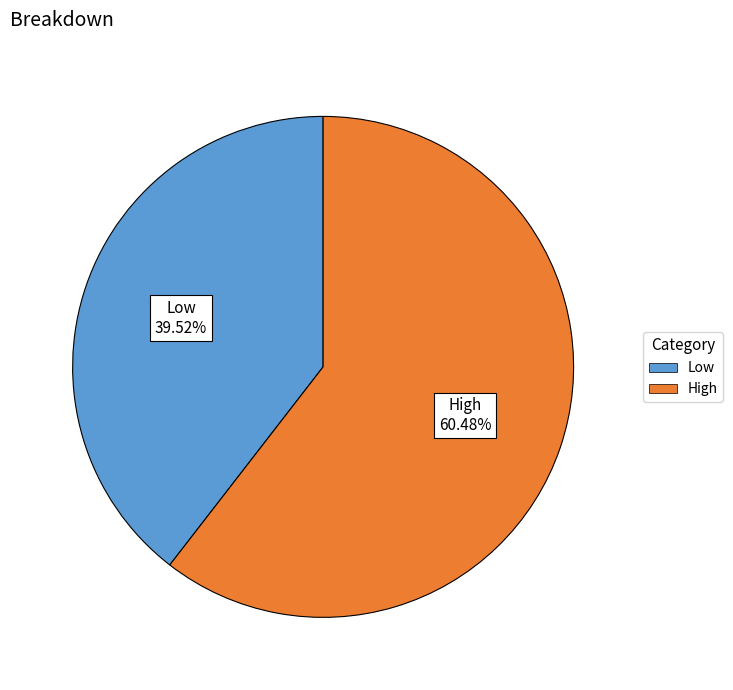

Count the number of slices in the pie.

2